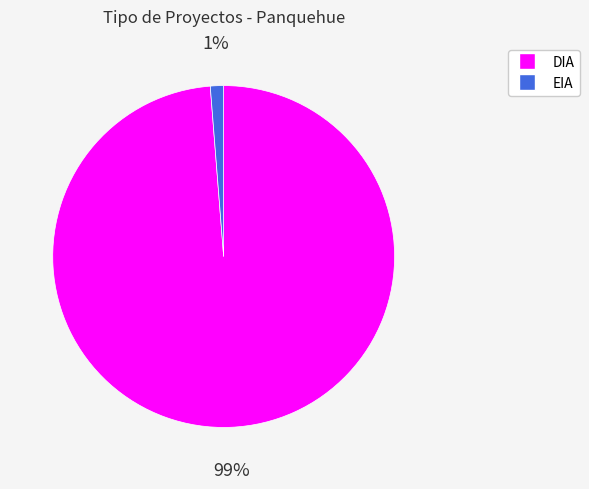

Which slice is the largest?

DIA